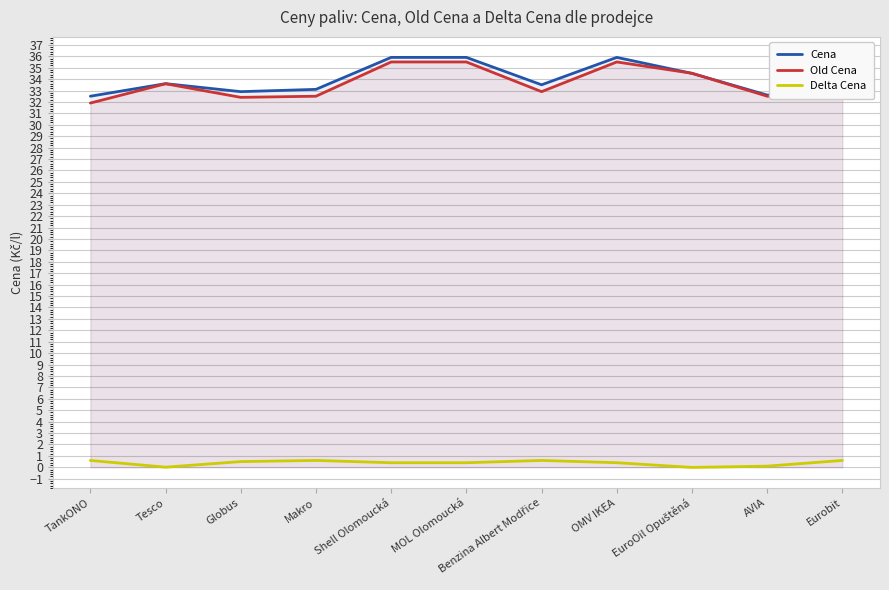

What is the label of the 3rd point from the right?

EuroOil Opuštěná